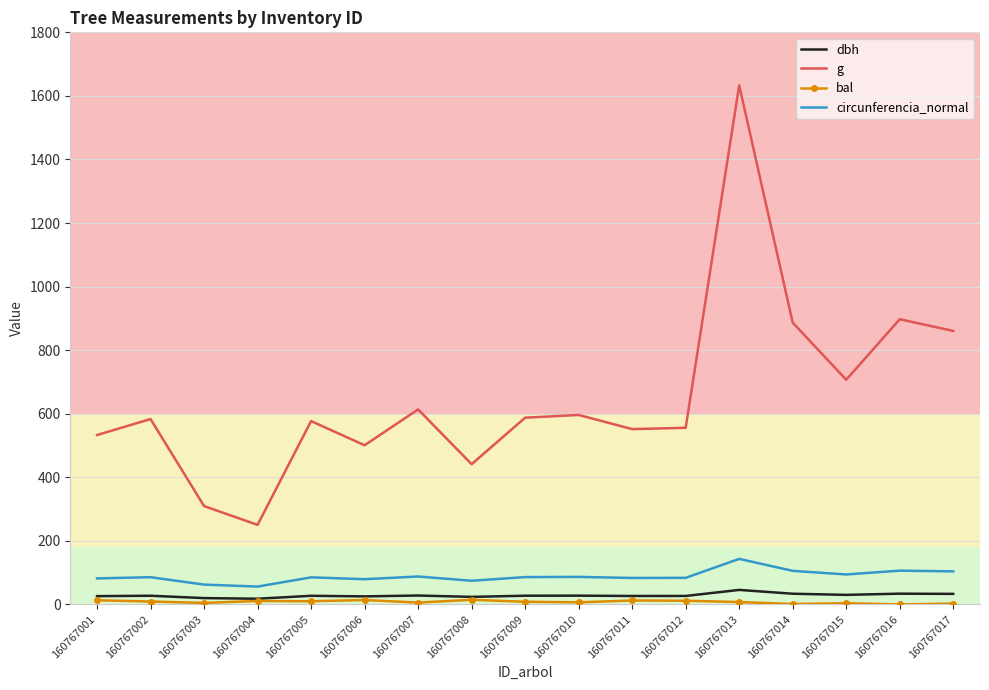

The g series shows 533.0 at 160767001. True or false?

True